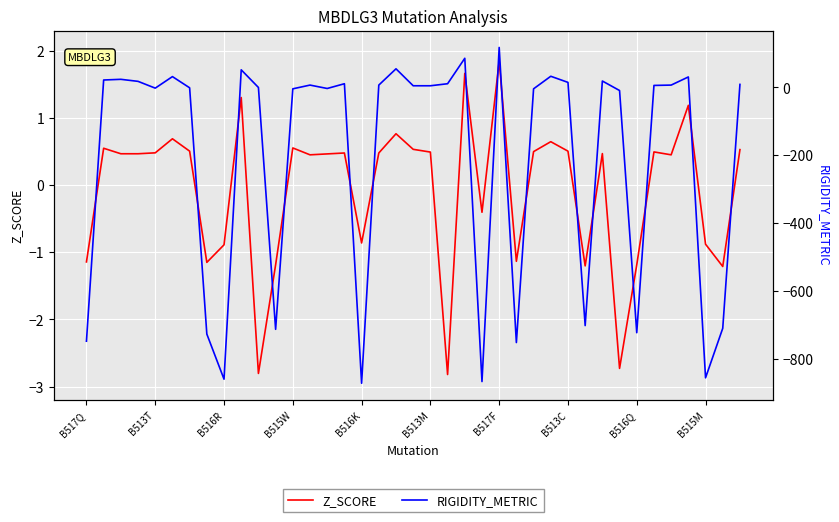

What is the highest value of the Z_SCORE series?

1.8